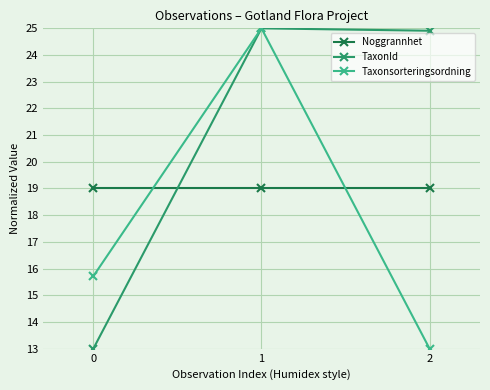

What are all the series names shown in the legend?

Noggrannhet, TaxonId, Taxonsorteringsordning